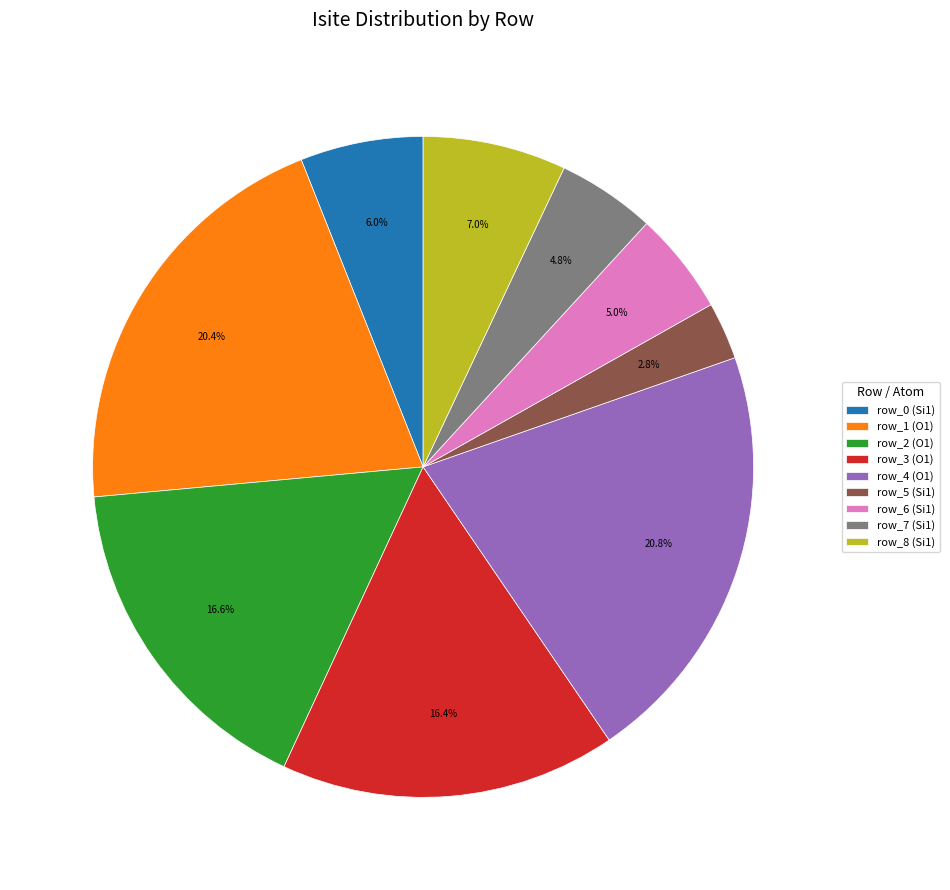

Is there a majority slice in this chart?

No